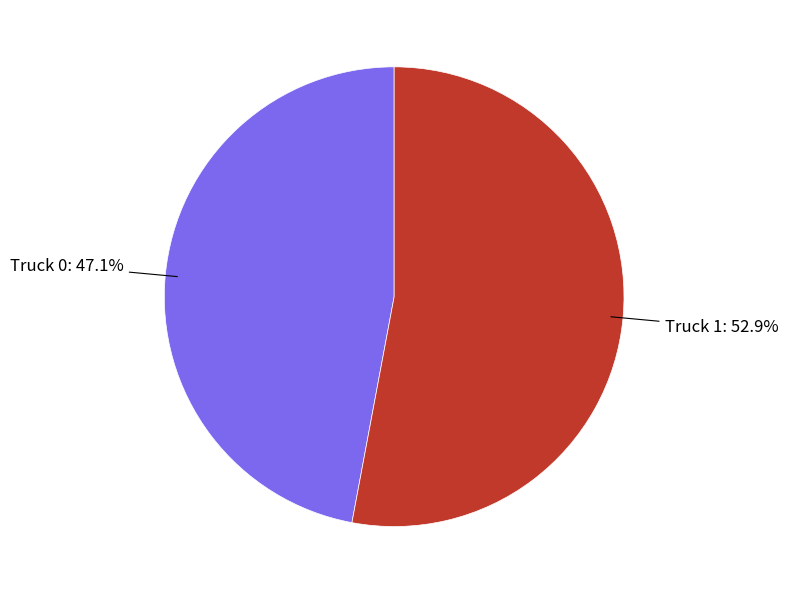

Does any single category account for the majority?

Yes